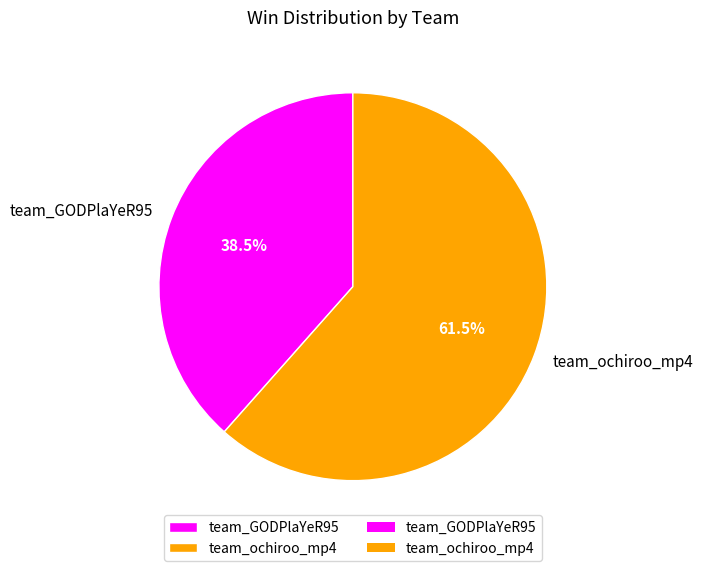

Is there a majority slice in this chart?

Yes